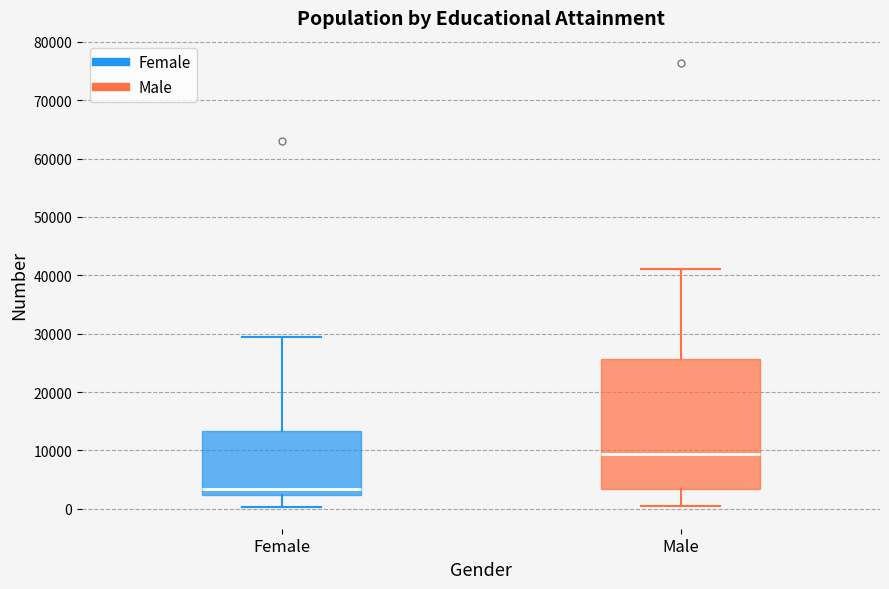

Which box's median line is the lowest?

Female